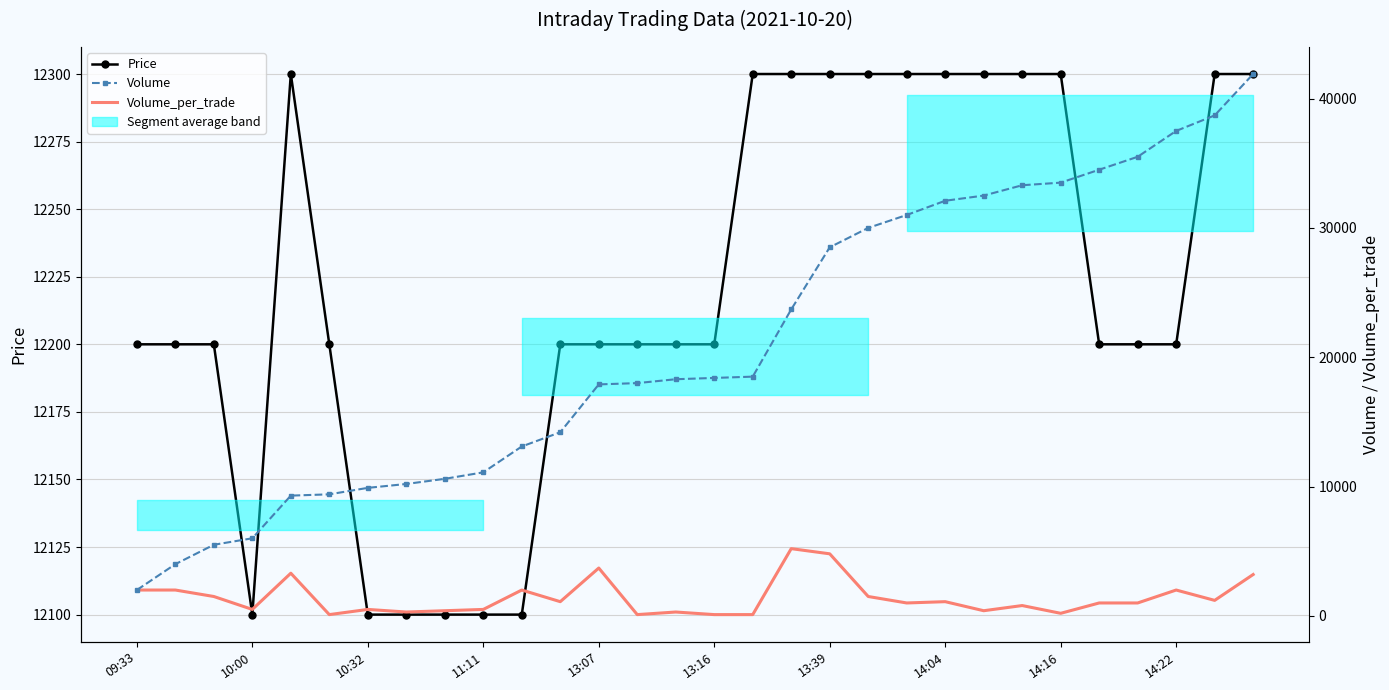

What is the lowest value of the Volume_per_trade series?

100